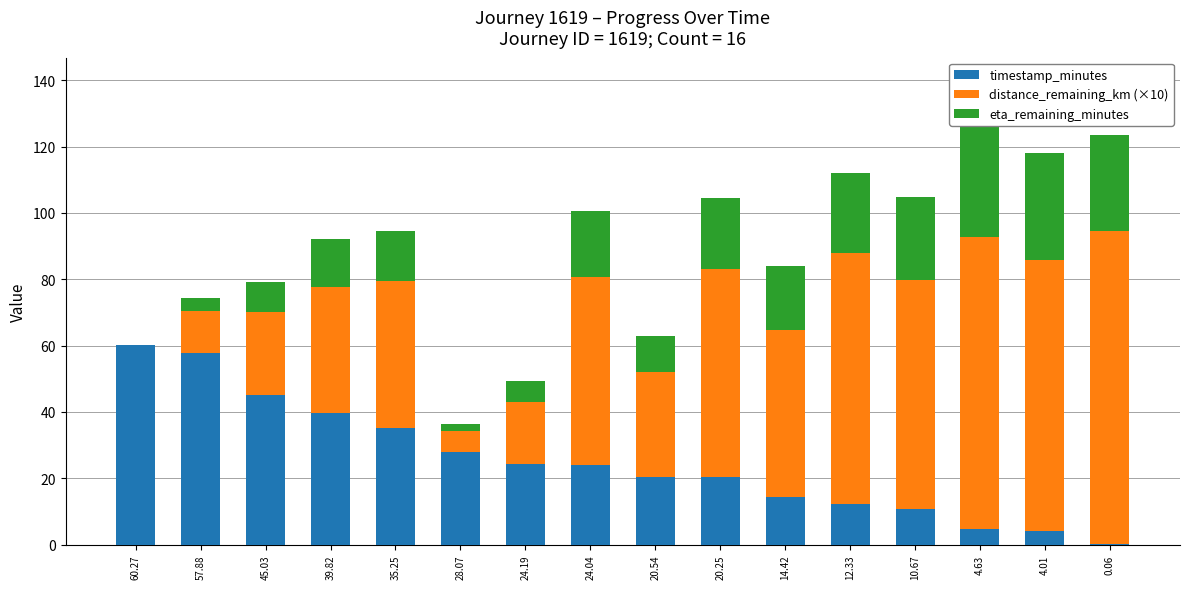

Is it true that distance_remaining_km (×10) equals 16.4 at 45.03?

False